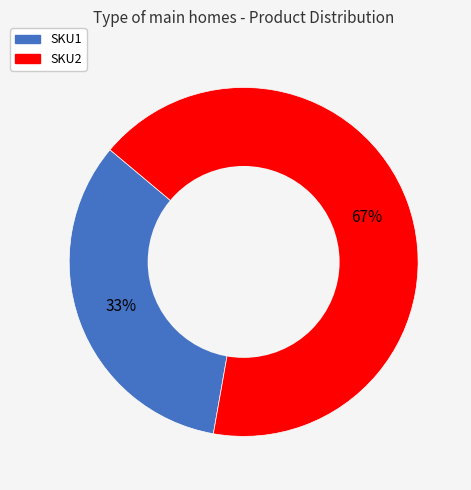

To the nearest percent, what is the combined percentage of SKU1 and SKU2?

100%